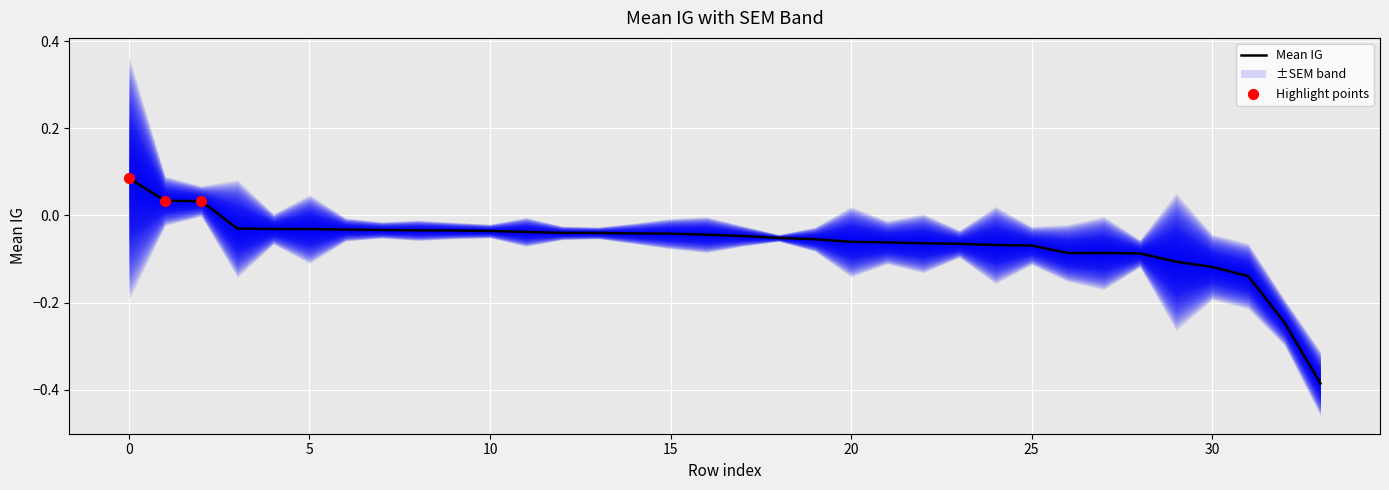

What is the change in value from 9 to 32?

-0.2